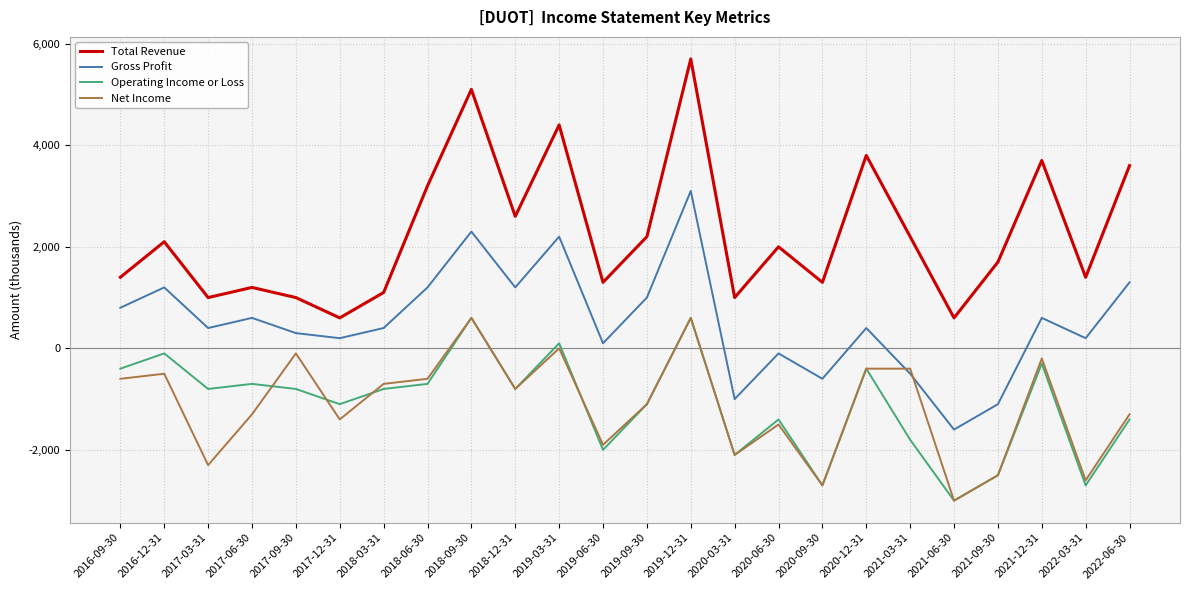

What is the maximum value shown in the chart?

5700